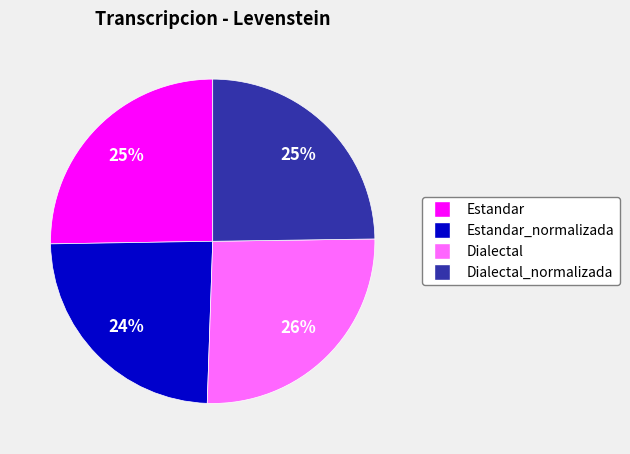

To the nearest percent, what is the difference between the largest and smallest slice percentages?

2%